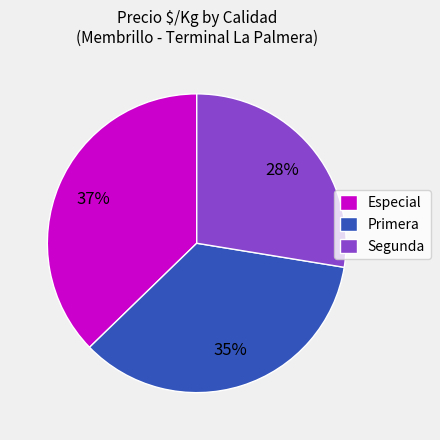

The Segunda slice represents 28% of the pie. True or false?

True